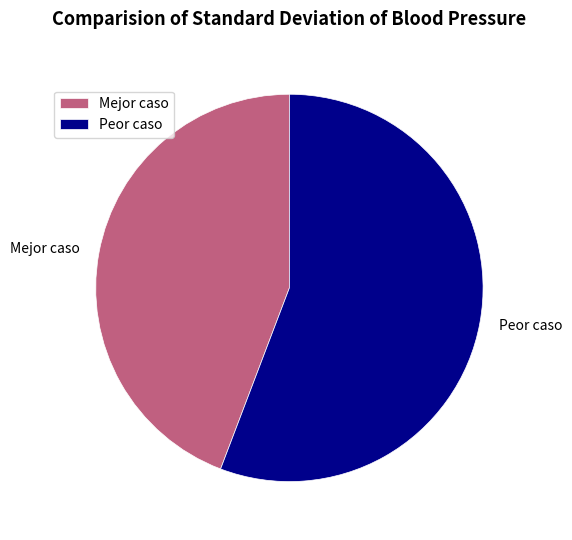

Does any single category account for the majority?

Yes